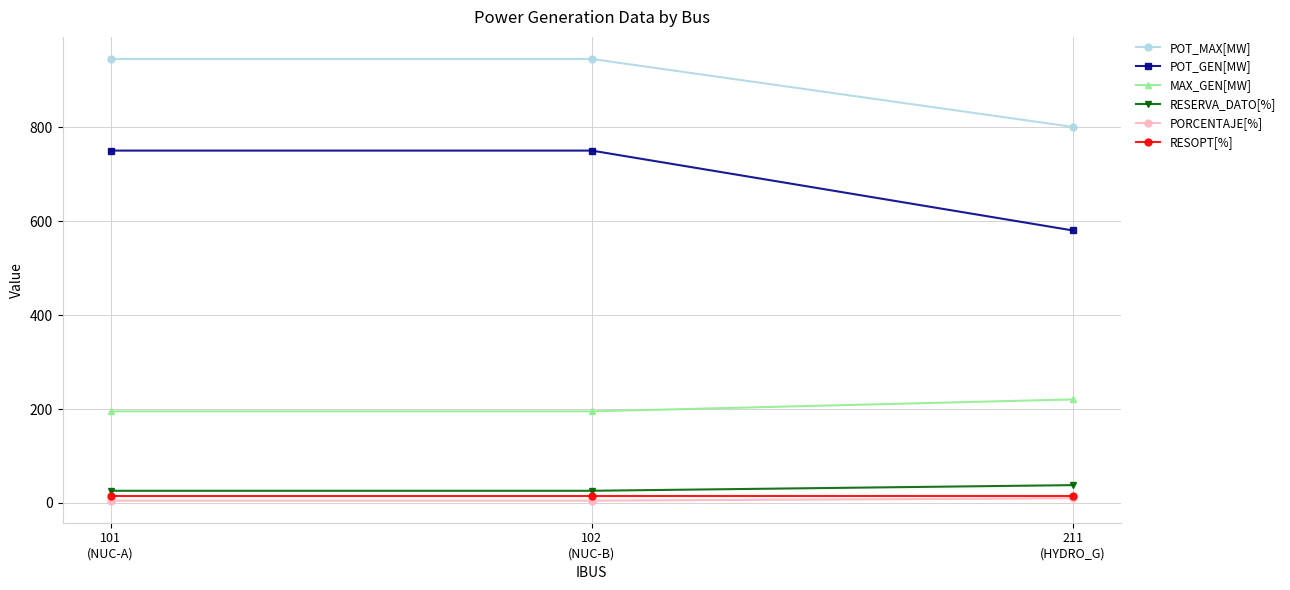

Is it true that MAX_GEN[MW] equals 329.7 at 101
(NUC-A)?

False